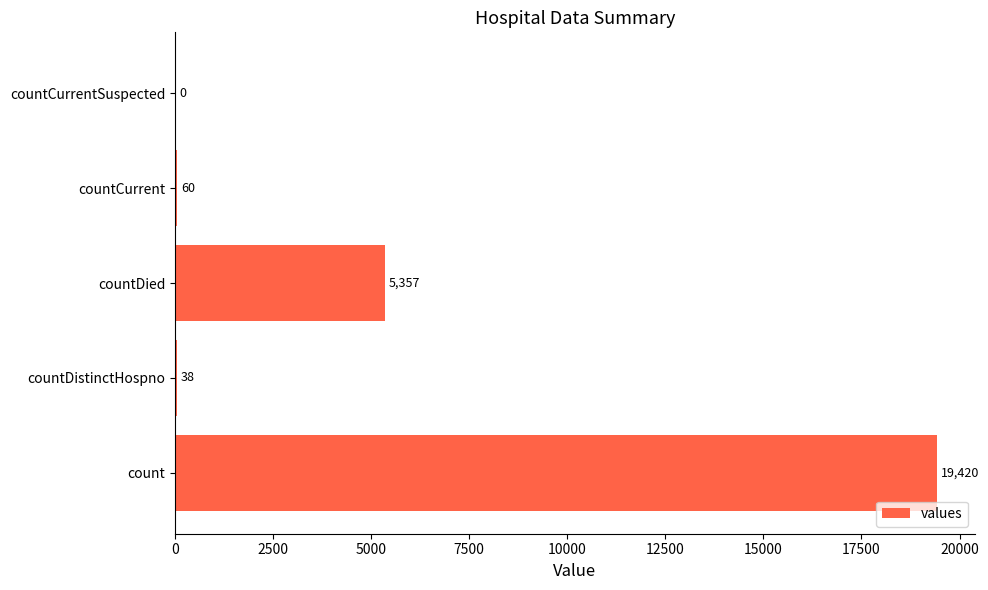

The chart shows a value of 0 at countCurrentSuspected. True or false?

True